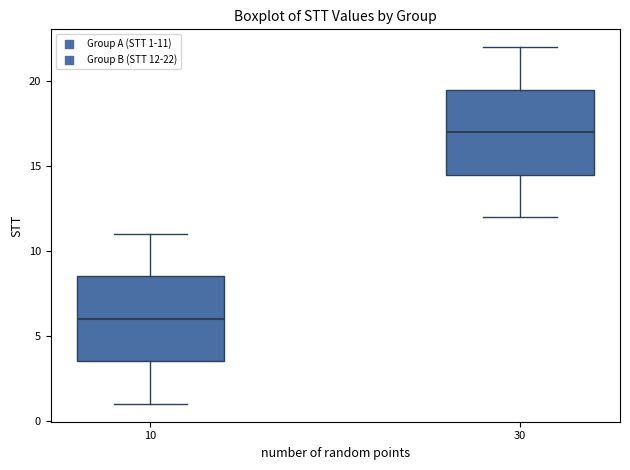

Reading left to right, read every box against the y-axis: the position of its median line, the range the box covers, and the ends of its whiskers. The values are not printed on the chart, so give them approximately, as read against the axis.

10: median 6.0, box 3.5 to 8.5, whiskers 1.0 to 11.0
30: median 17.0, box 14.5 to 19.5, whiskers 12.0 to 22.0